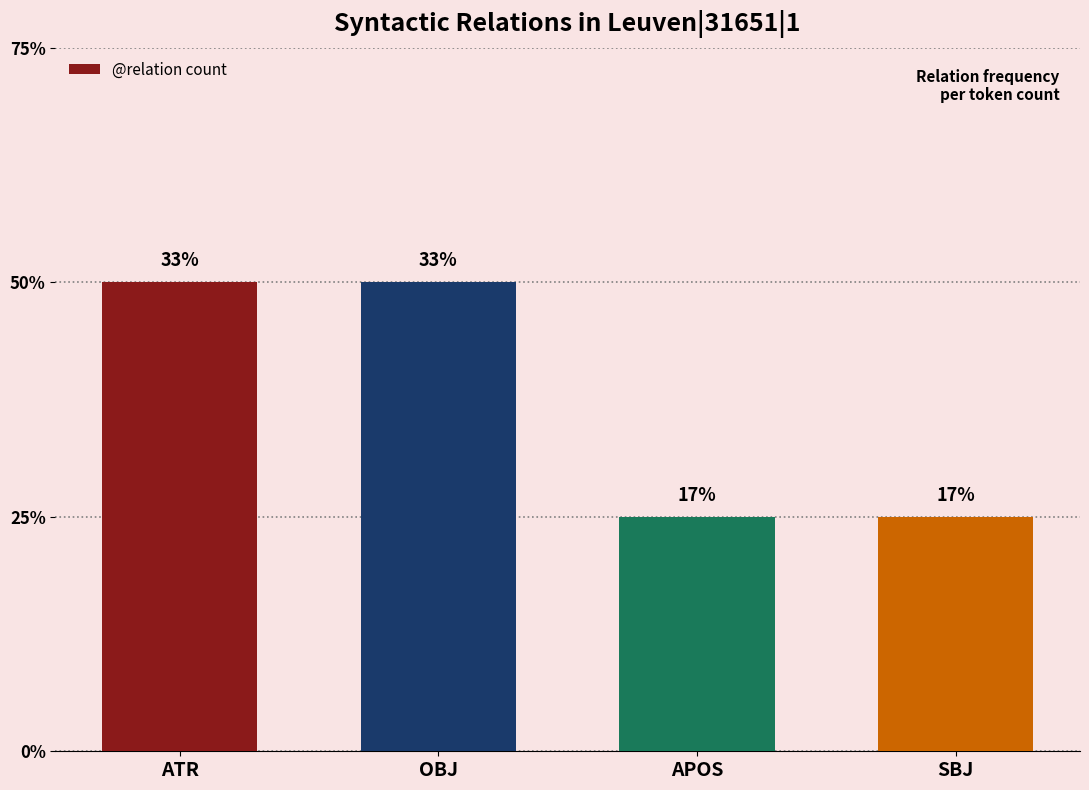

Does the chart contain any negative values?

No